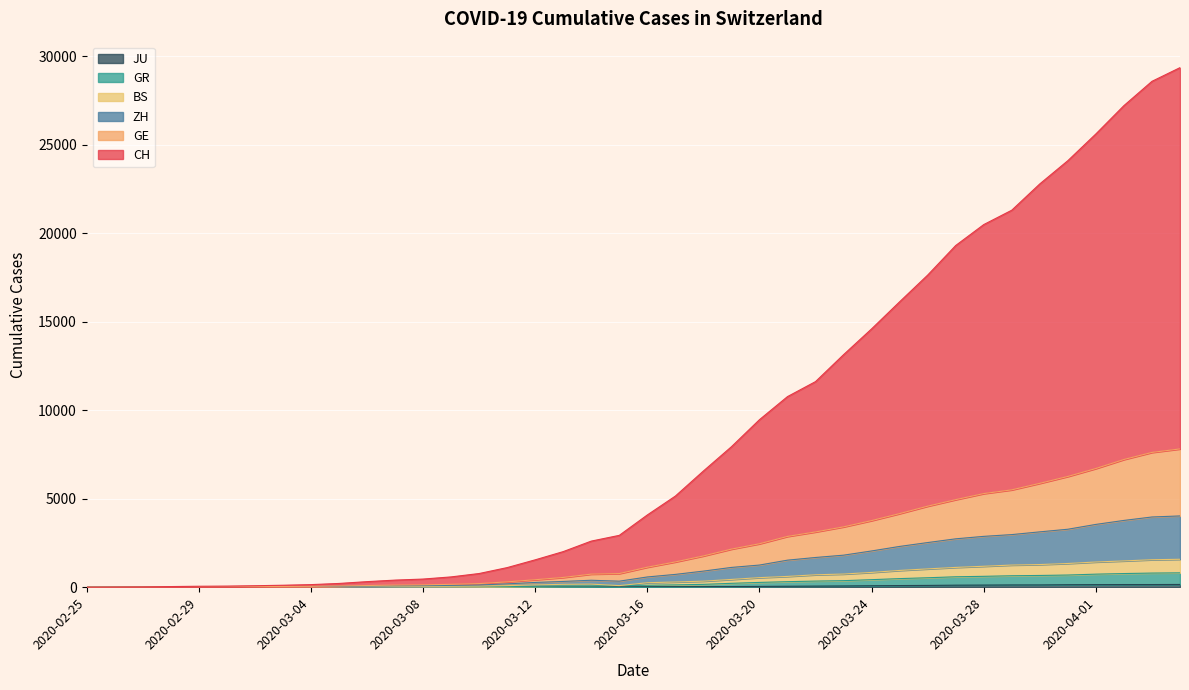

The CH series shows 772 at 2020-03-10. True or false?

True